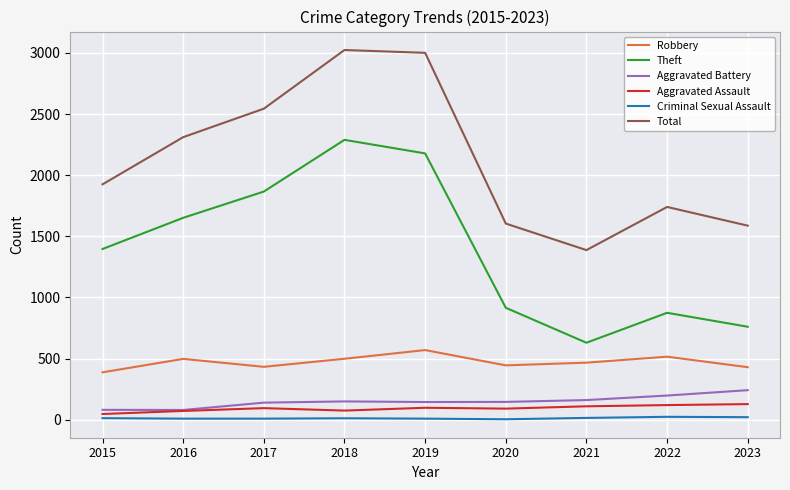

Is this an area chart (filled region under the line)?

No